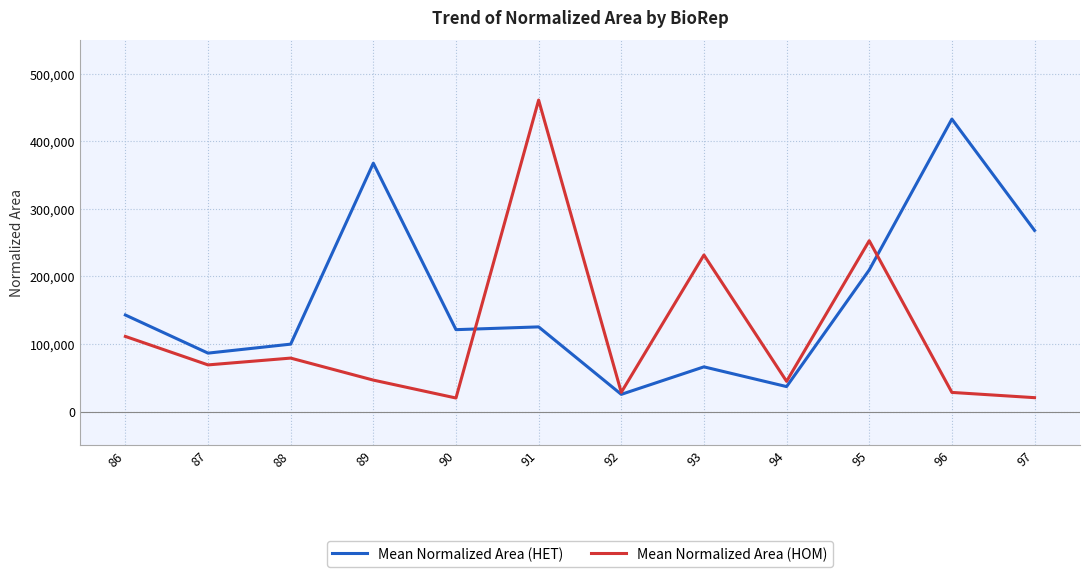

What is the greatest value displayed?

461290.0